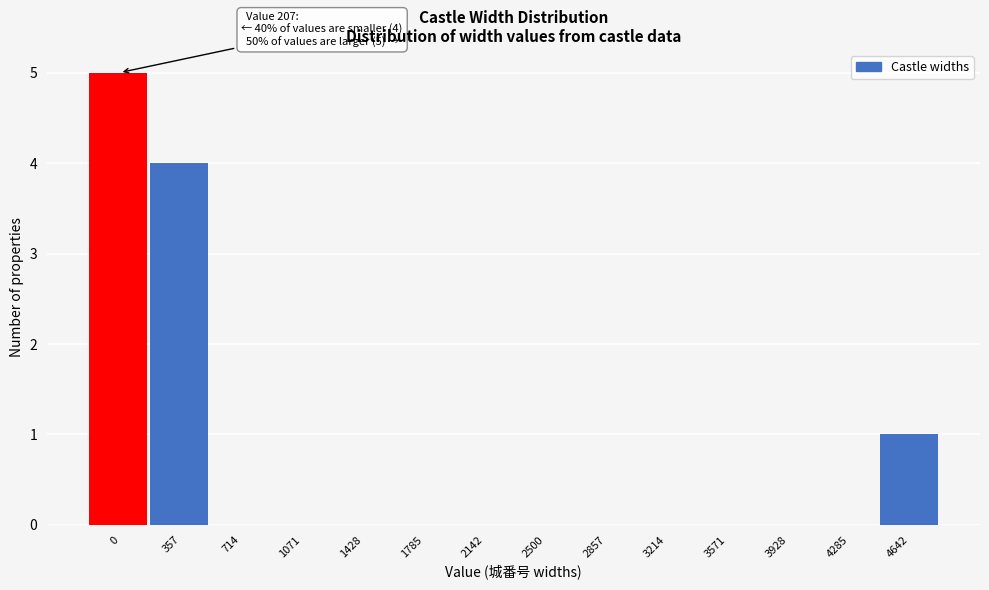

Reading left to right, what are all the values shown in this chart?

0=5	357=4	714=0	1071=0	1428=0	1785=0	2142=0	2500=0	2857=0	3214=0	3571=0	3928=0	4285=0	4642=1